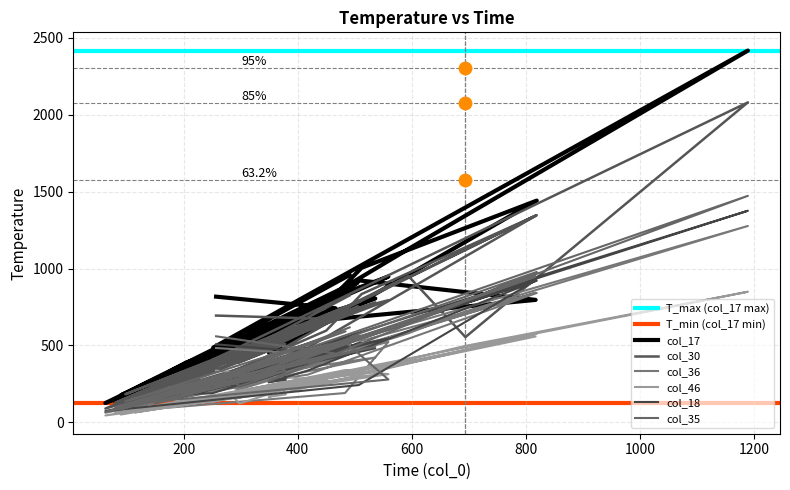

What is the total value across all series at 466?

2998